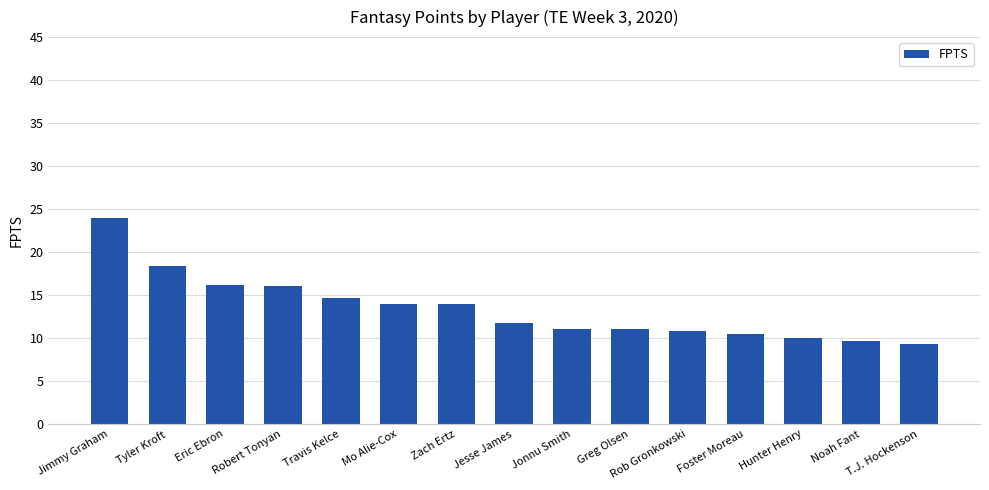

Reading left to right, extract all data points from this chart.

24.0	18.4	16.2	16.0	14.7	14.0	14.0	11.8	11.1	11.1	10.8	10.5	10.0	9.6	9.3